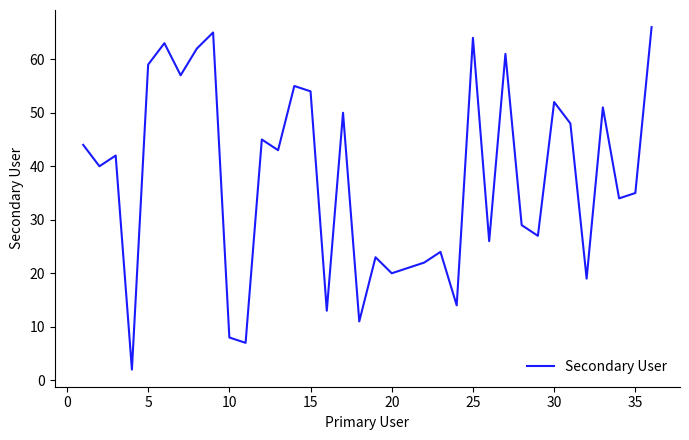

What is the maximum value shown in the chart?

66